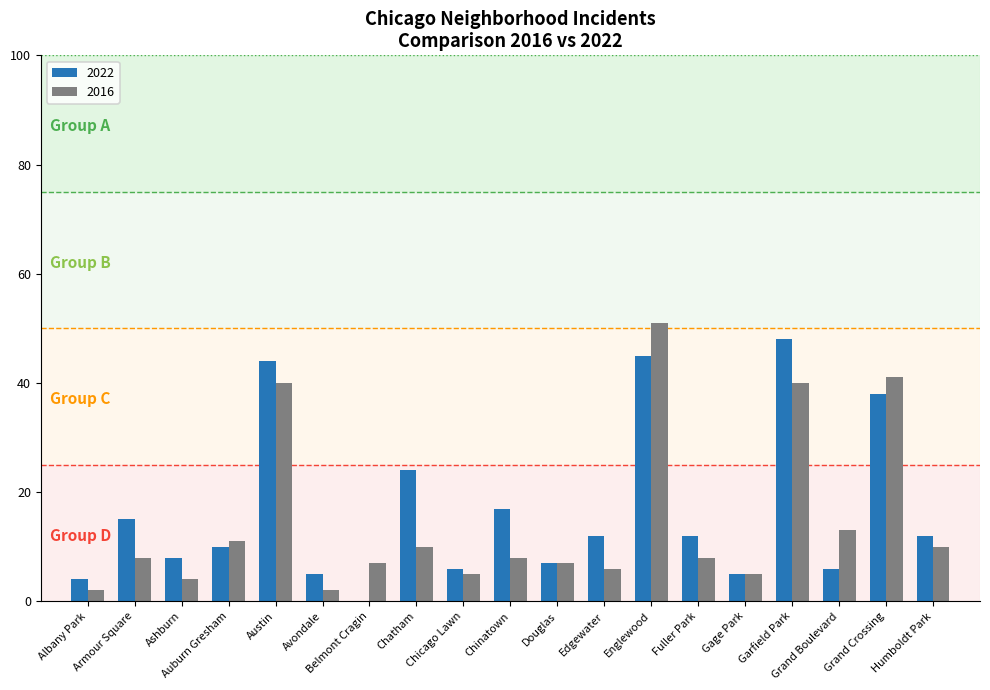

What is the sum of all 2016 values?

278